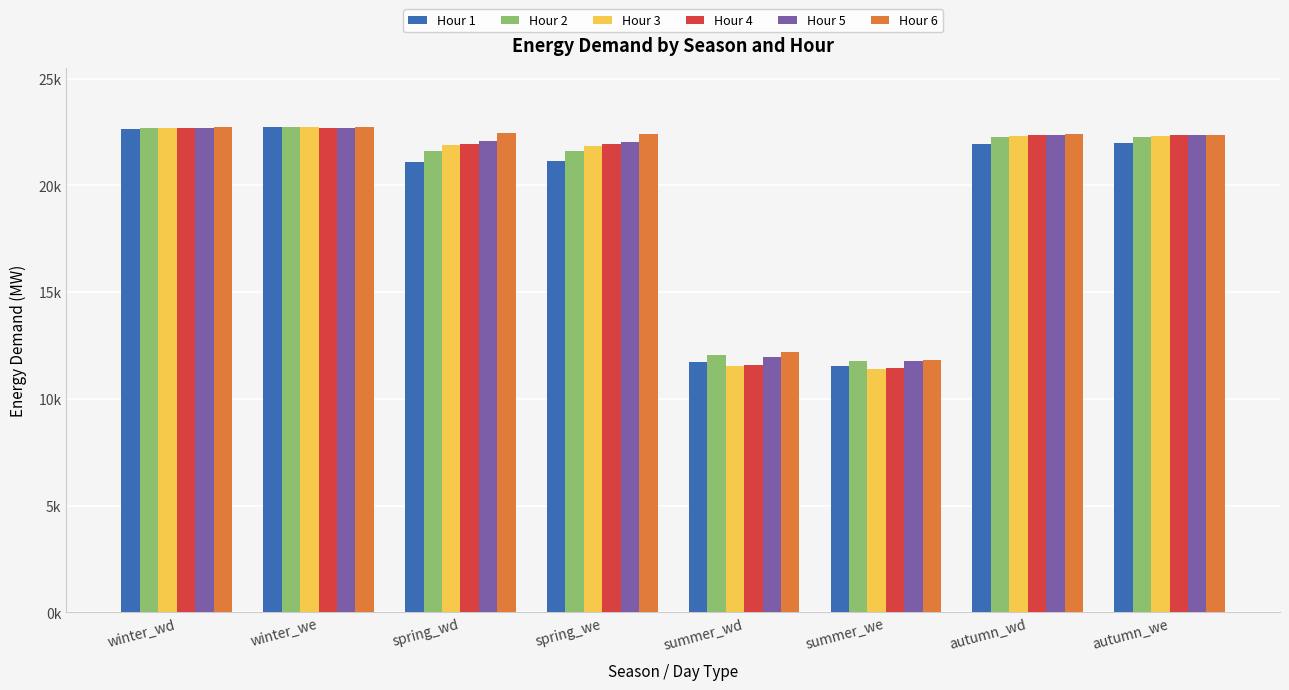

What is the total value across all series at autumn_wd?

133602.2